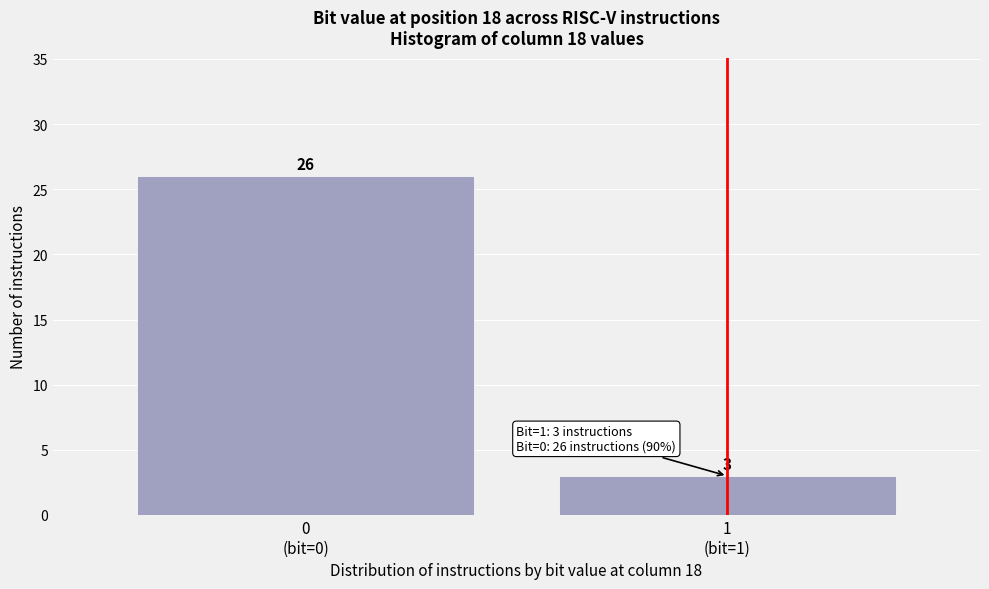

Reading right to left, transcribe all the data shown in this chart.

3	26